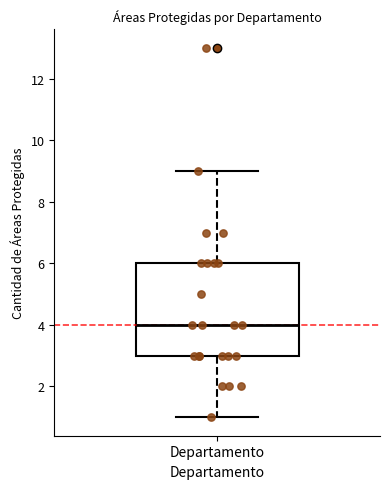

Where does the lower whisker of the box for Departamento end on the y-axis? The values are not printed on the chart, so give them approximately, as read against the axis.

1